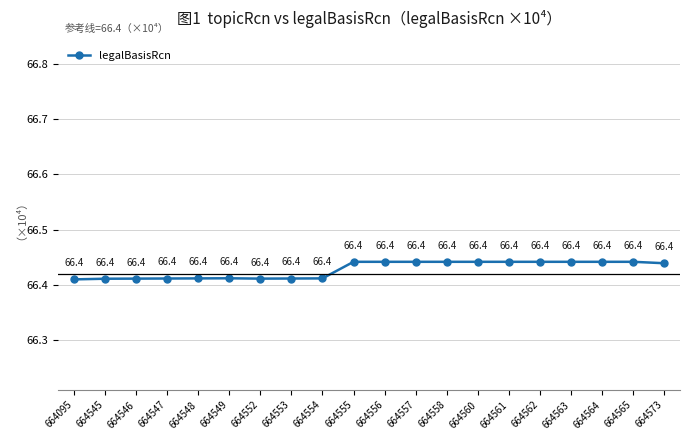

Reading left to right, list all the values displayed in this chart.

664095=66.4	664545=66.4	664546=66.4	664547=66.4	664548=66.4	664549=66.4	664552=66.4	664553=66.4	664554=66.4	664555=66.4	664556=66.4	664557=66.4	664558=66.4	664560=66.4	664561=66.4	664562=66.4	664563=66.4	664564=66.4	664565=66.4	664573=66.4